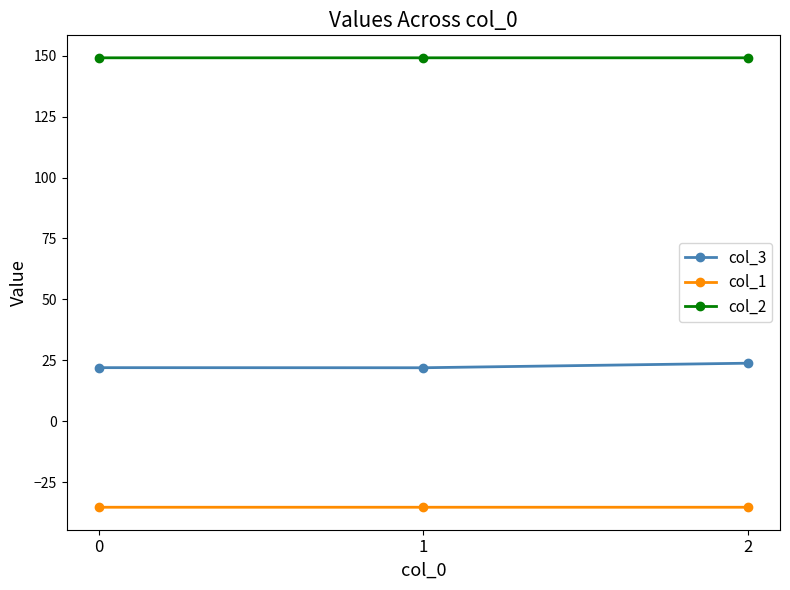

What is the smallest value displayed?

-35.4